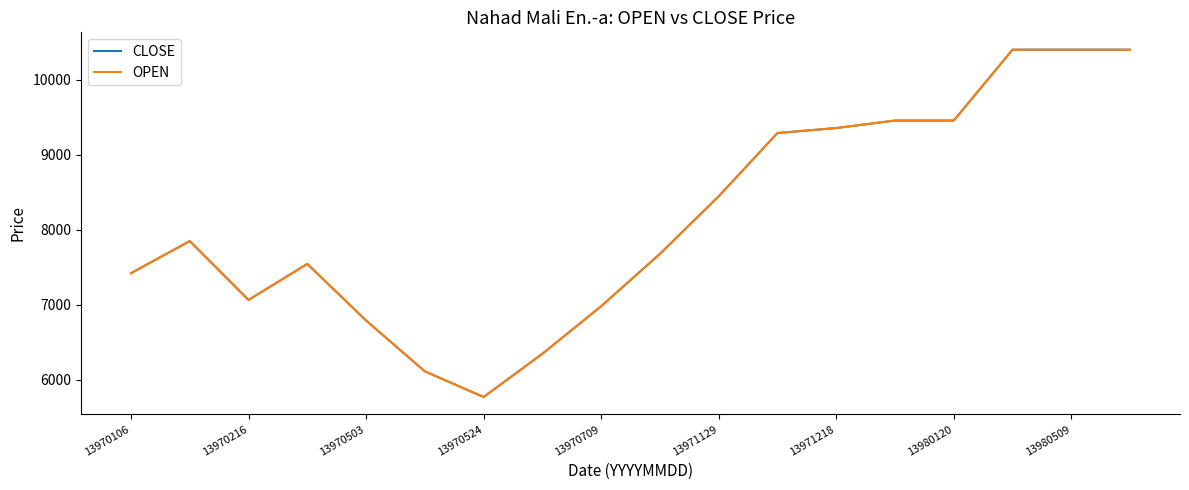

Which series has the largest range (max minus min)?

CLOSE